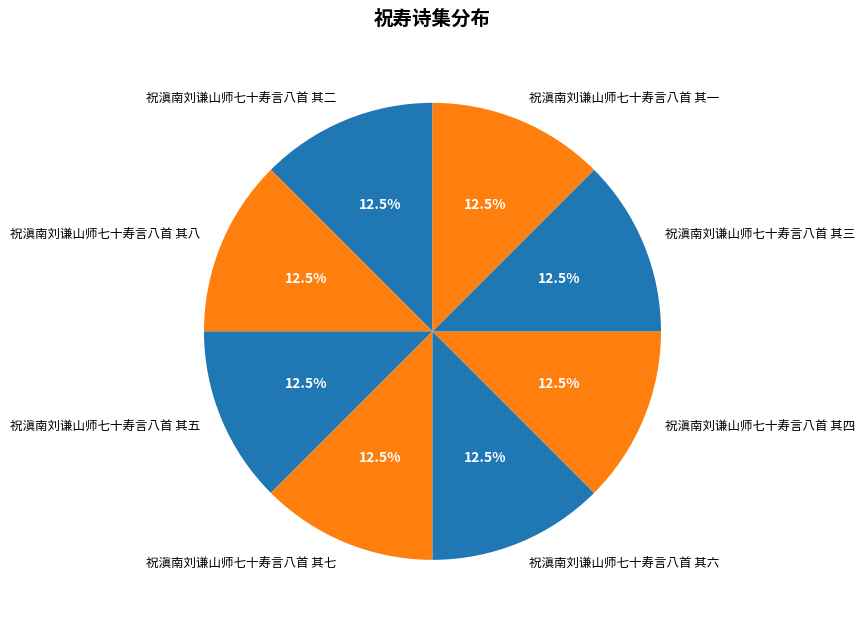

What portion of the pie excludes 祝滇南刘谦山师七十寿言八首 其七?

87.5%